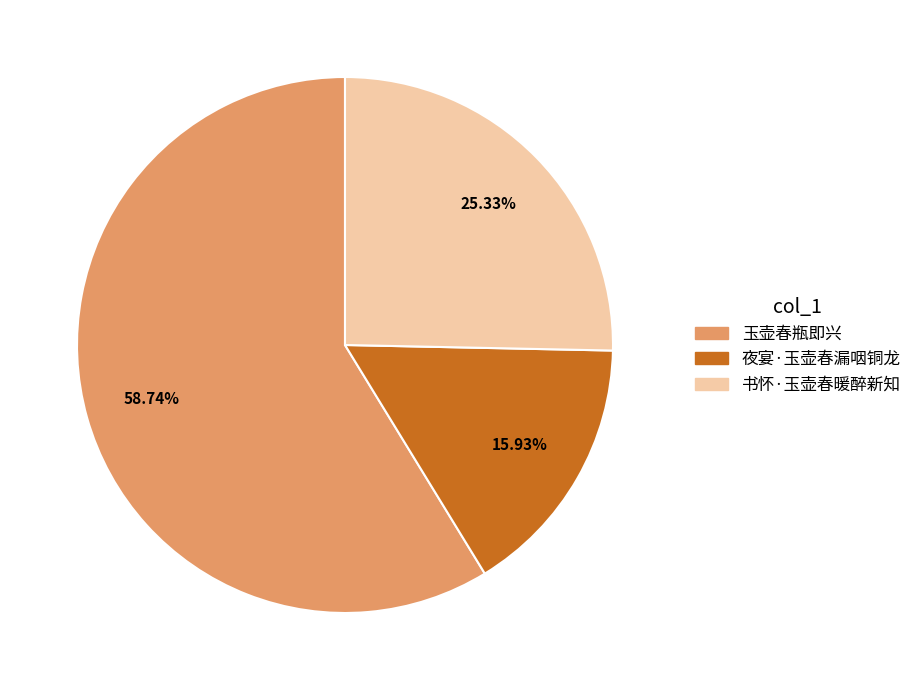

What percentage is the 玉壶春瓶即兴 slice, to the nearest percent?

59%